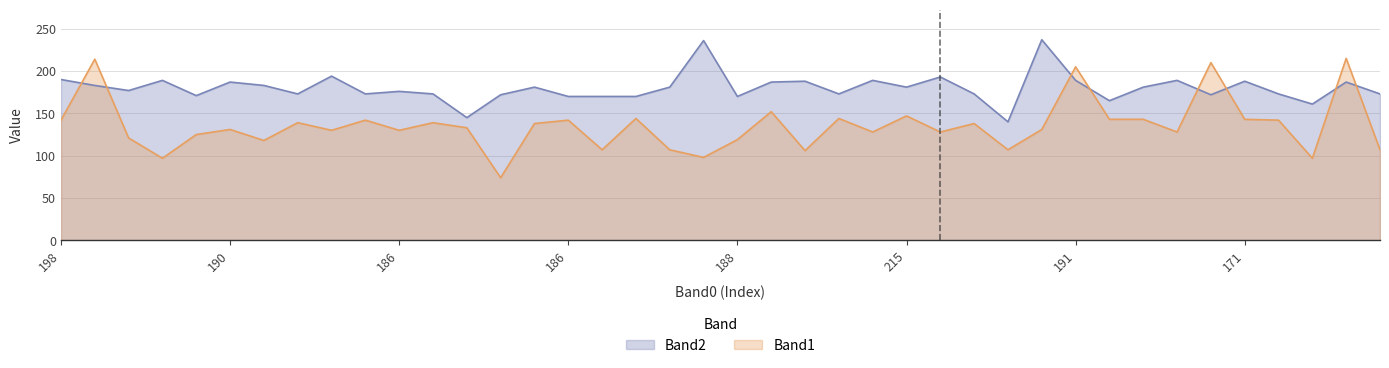

The Band2 series shows 64 at 12. True or false?

False